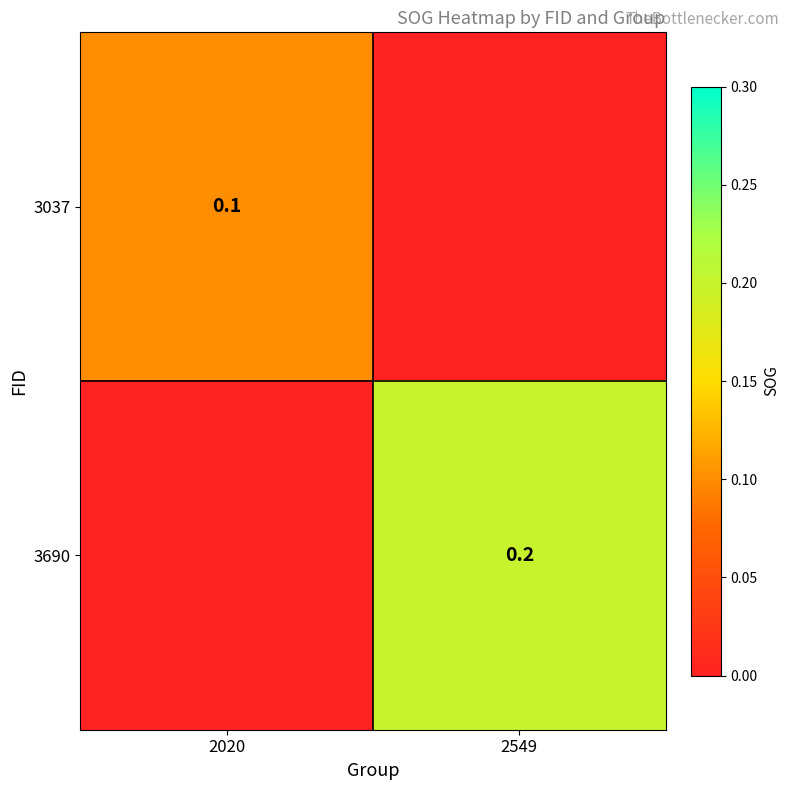

The value of 3690 at 2549 is 0.2. True or false?

True